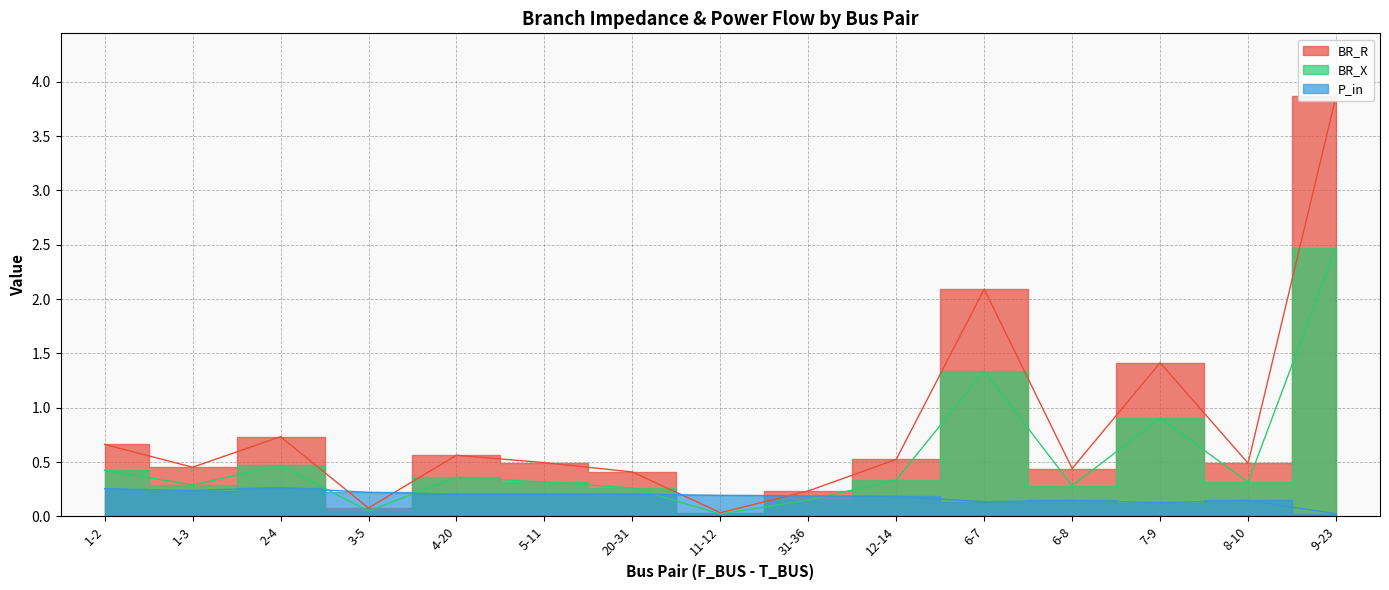

At which category is the sum across all series the highest?

9-23